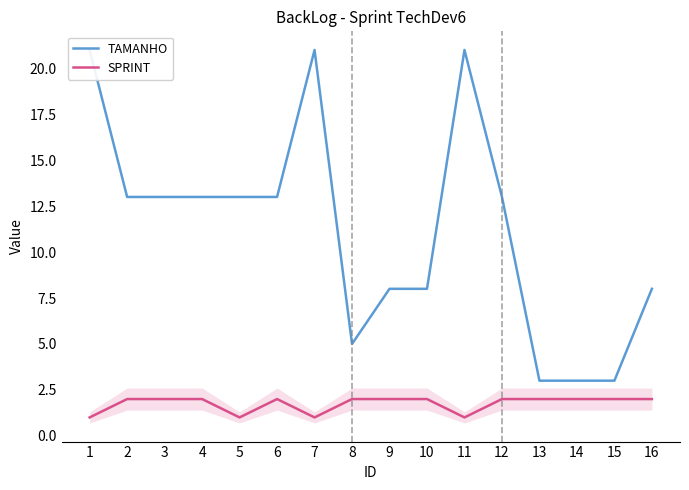

True or false: TAMANHO and SPRINT cross at least once.

False